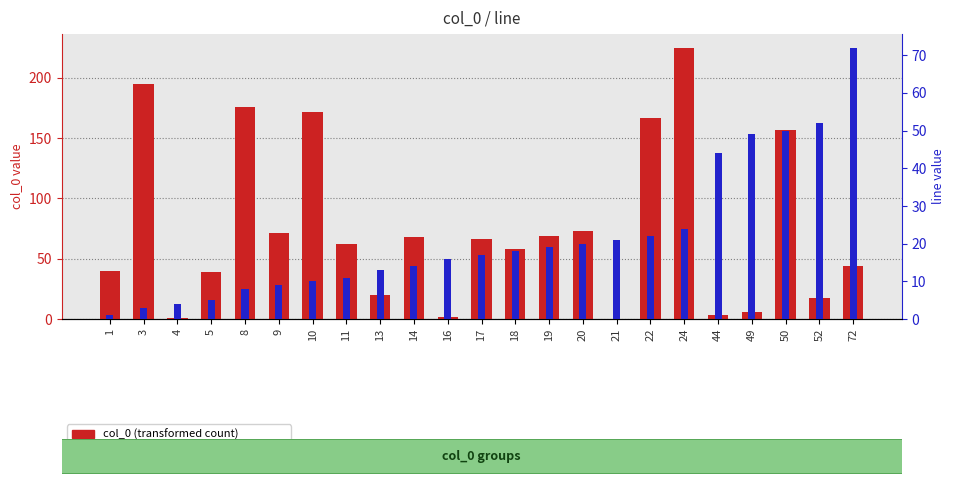

What is the sum of the col_0 (transformed count) values at 16 and 50?

159